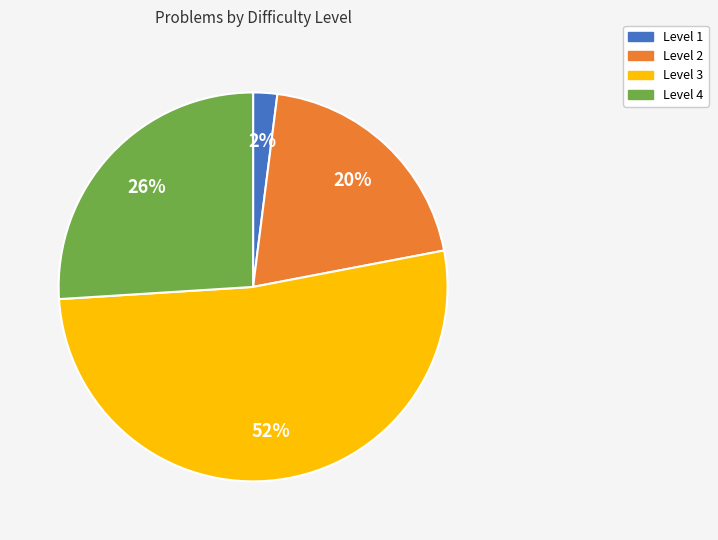

Approximately how many times larger is the value at Level 3 compared to Level 1?

26.0